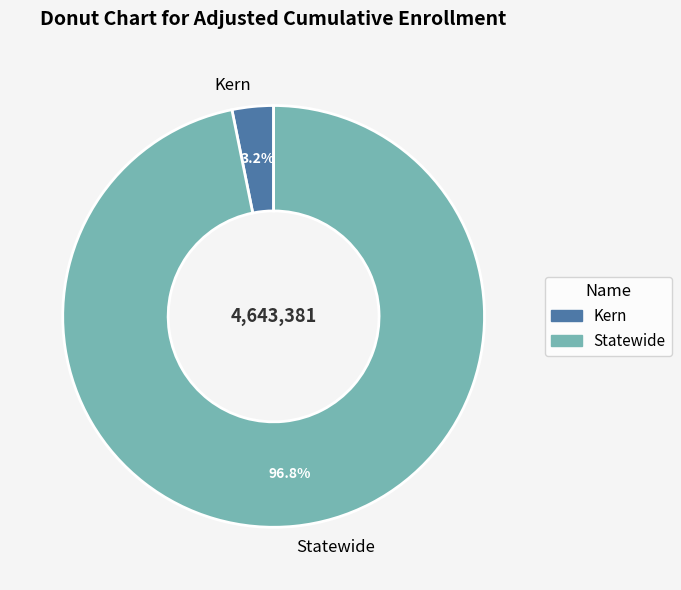

How many segments does this pie chart have?

2